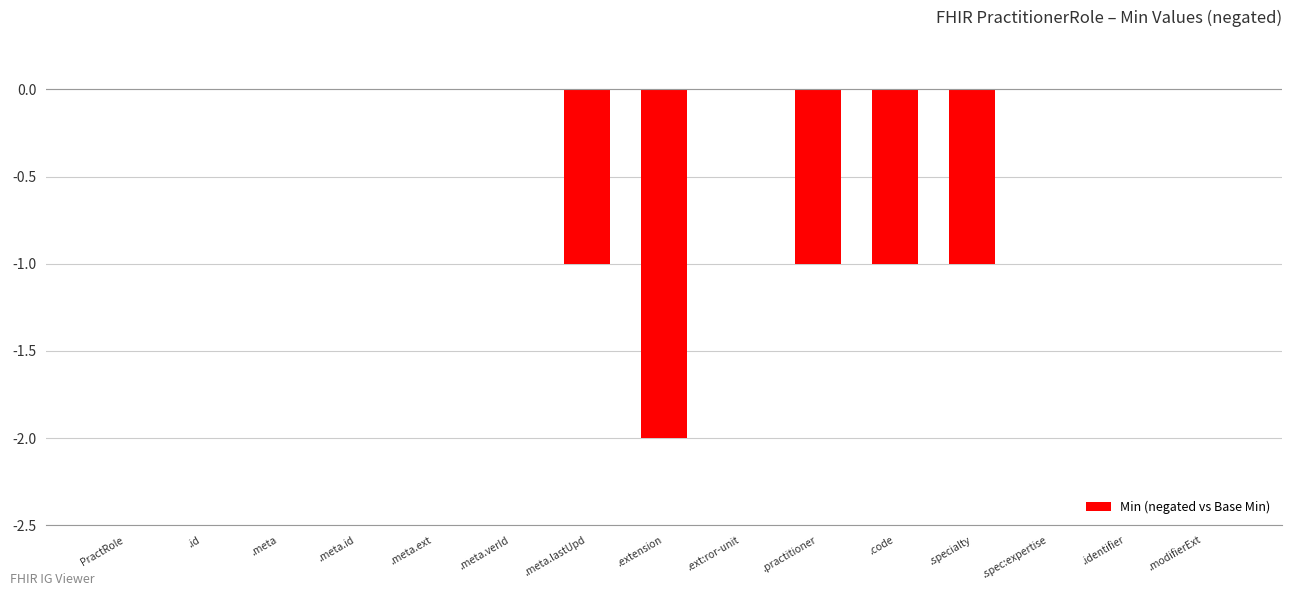

What is the sum of all values?

-6